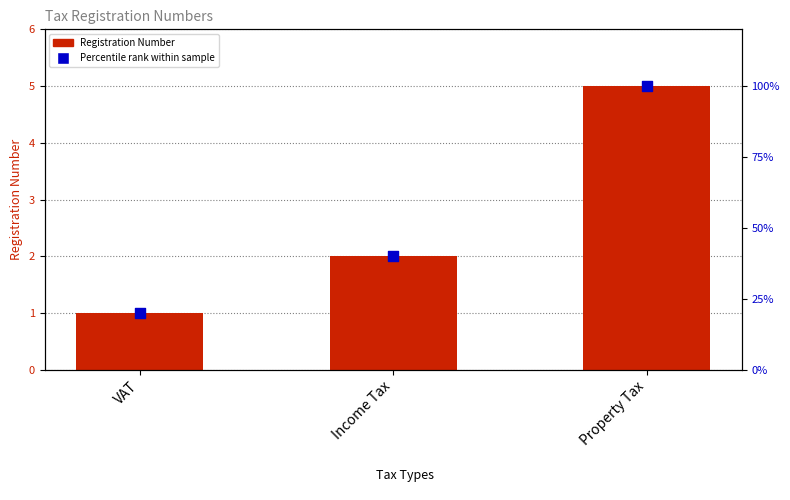

What is the total value across all series at Property Tax?

105